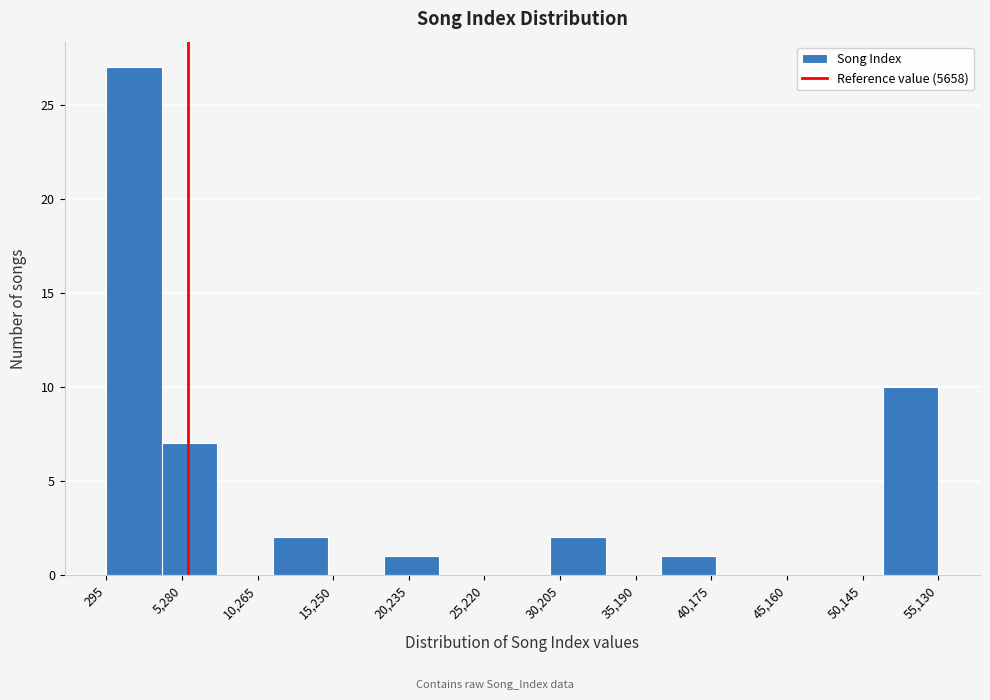

How tall is the bar that spans 4000 to 7500 on the x-axis? Neither the bar edges nor the heights are printed on the chart, so give them approximately, as read against the axes.

7